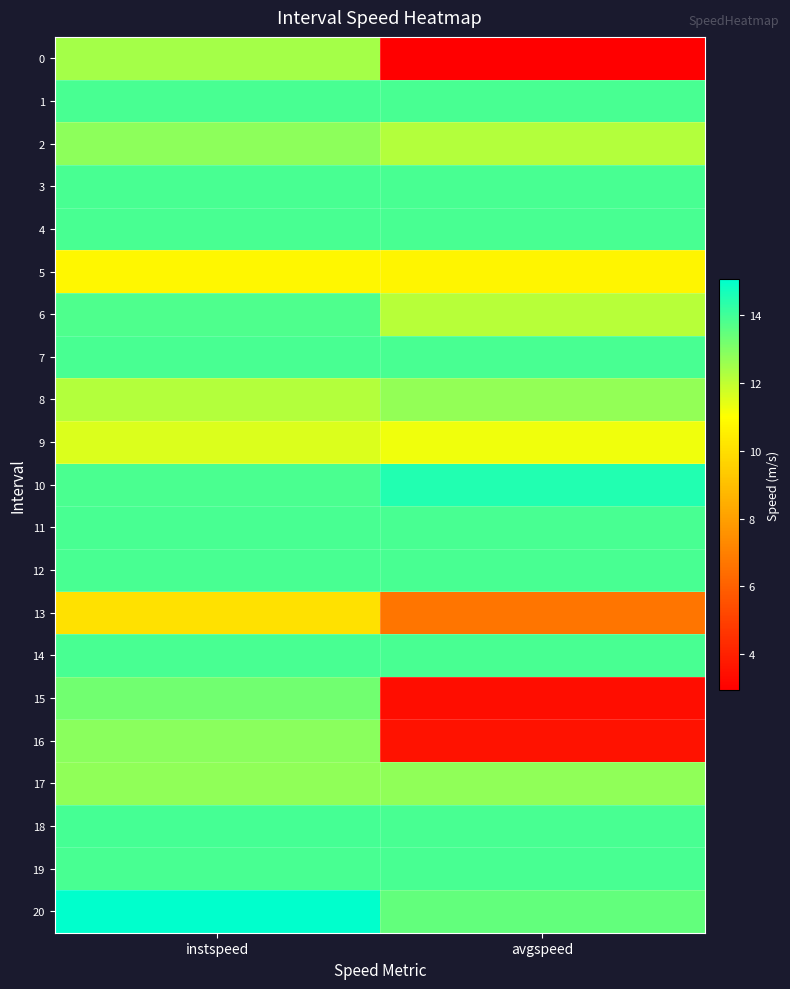

At how many categories does at least one series exceed 8?

2